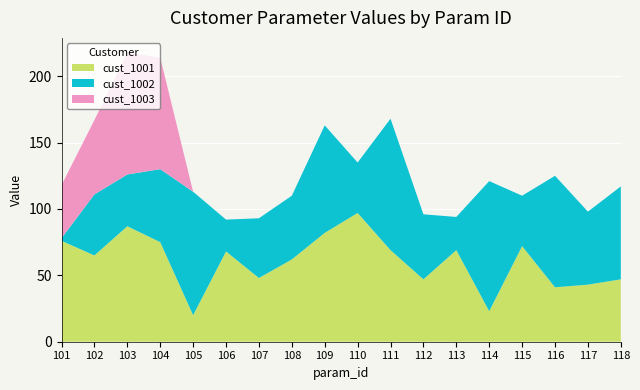

Reading left to right, what are all the values shown in this chart?

cust_1001: 101=76	102=65	103=87	104=75	105=20	106=68	107=48	108=62	109=82	110=97	111=69	112=47	113=69	114=23	115=72	116=41	117=43	118=47
cust_1002: 101=2	102=46	103=39	104=55	105=93	106=24	107=45	108=48	109=81	110=38	111=99	112=49	113=25	114=98	115=38	116=84	117=55	118=70
cust_1003: 101=40	102=56	103=92	104=84	105=0	106=0	107=0	108=0	109=0	110=0	111=0	112=0	113=0	114=0	115=0	116=0	117=0	118=0